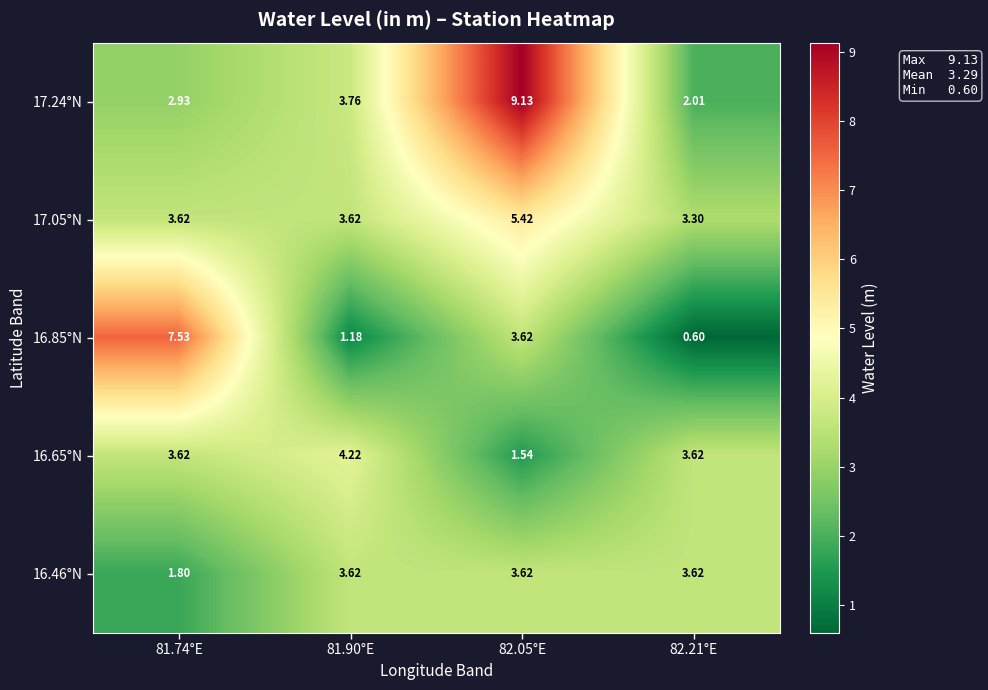

Is the value of 17.24°N at 81.90°E greater than the value of 16.65°N at 81.74°E?

Yes